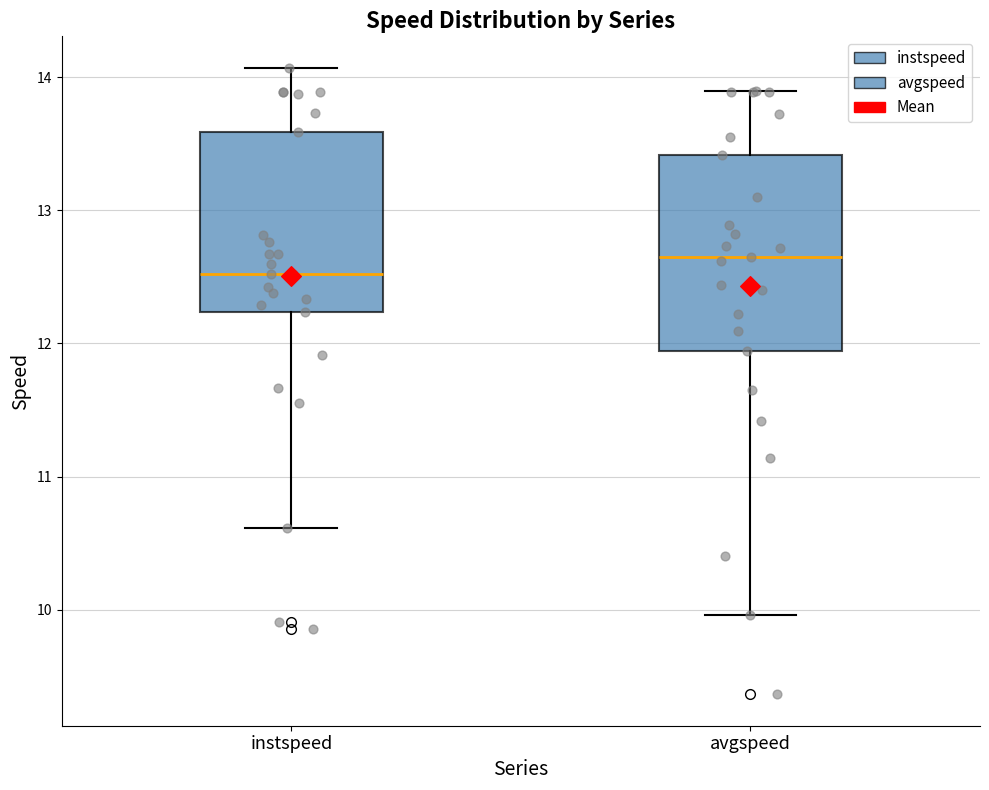

Which box has the highest median line?

avgspeed